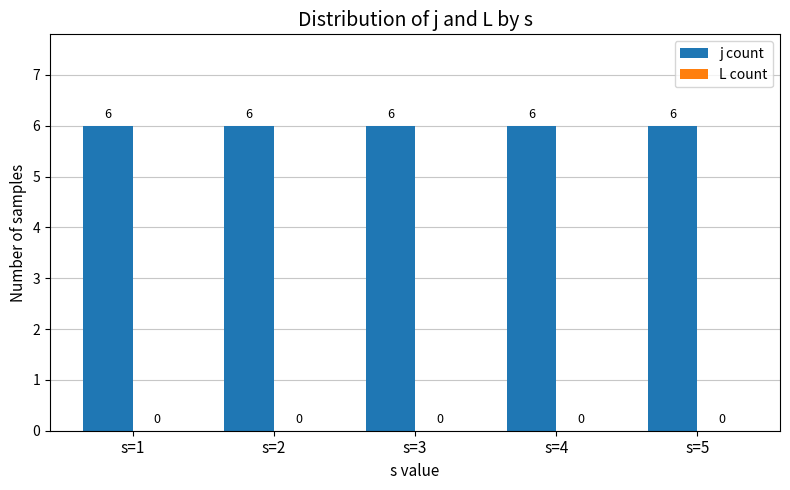

What is the total value across all series at s=3?

6